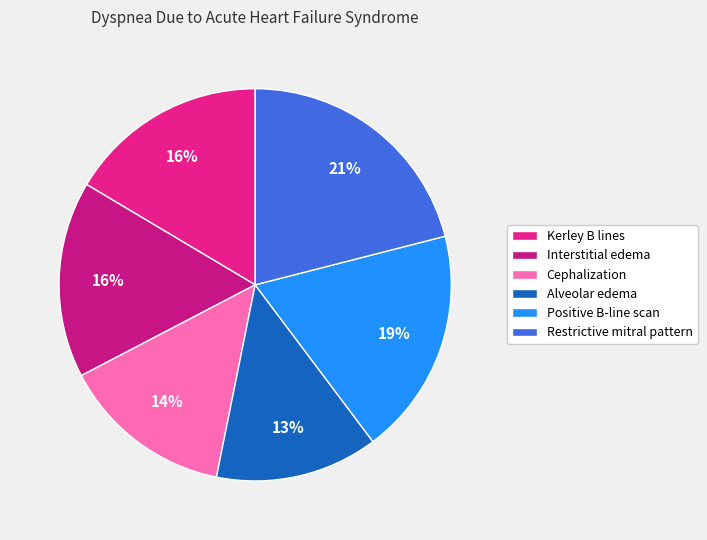

True or false: Alveolar edema accounts for 13% of the total.

True